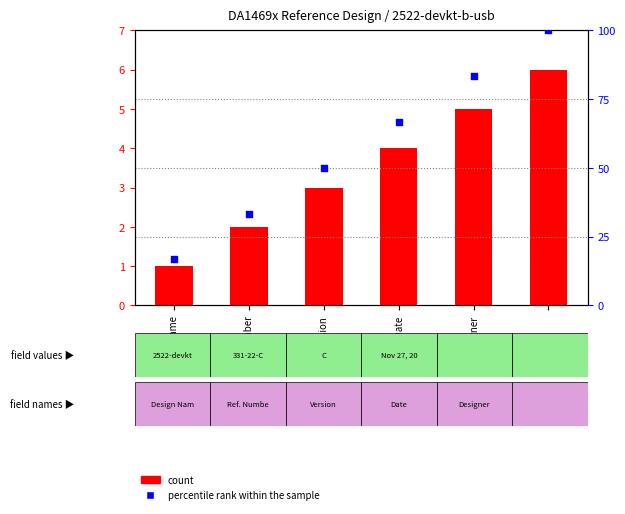

Which series has the largest Y range (max minus min)?

percentile rank within the sample